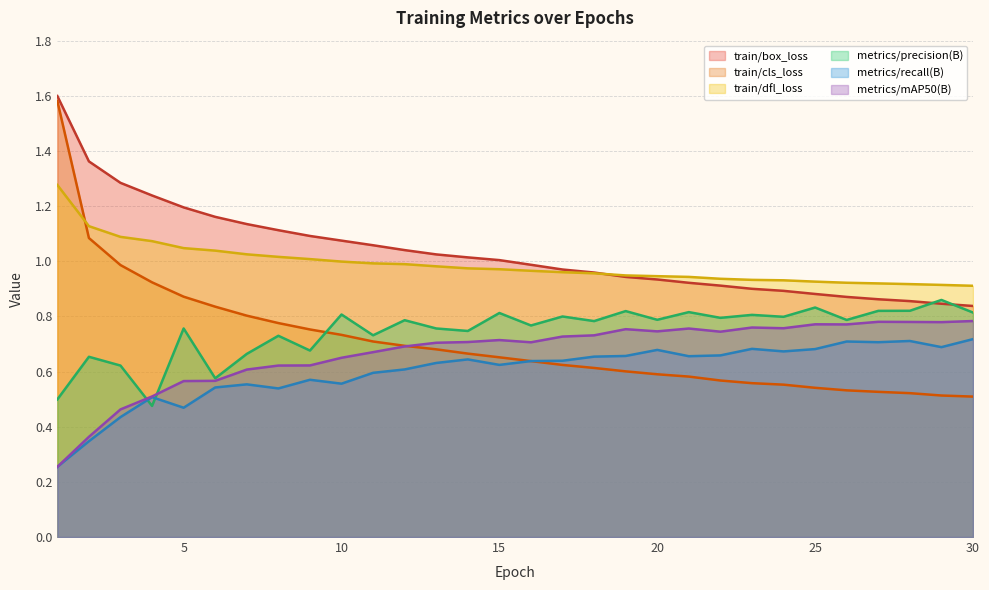

The metrics/precision(B) series shows 0.8 at 24. True or false?

True